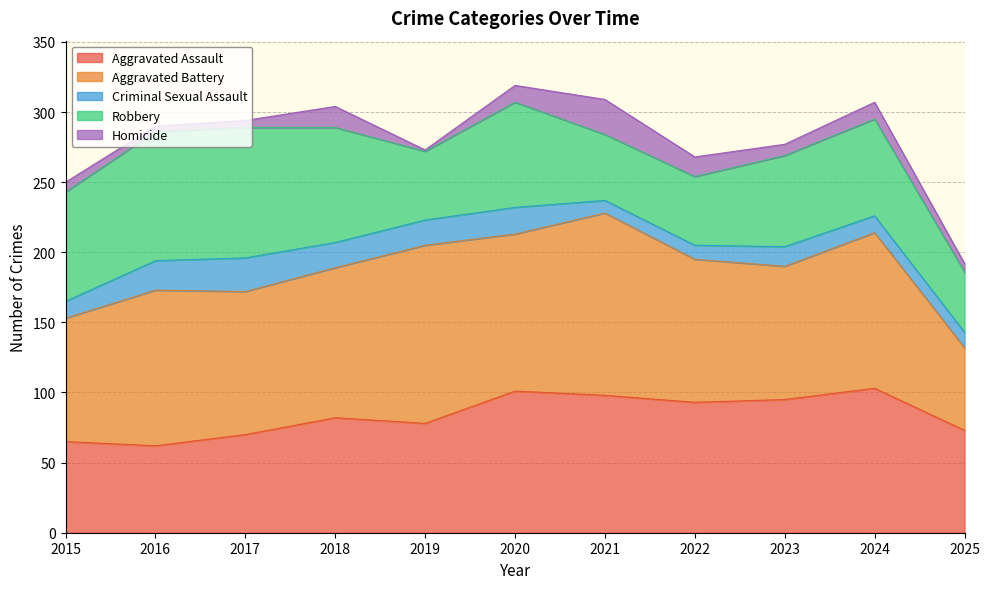

What is the total value across all series at 2021?

309